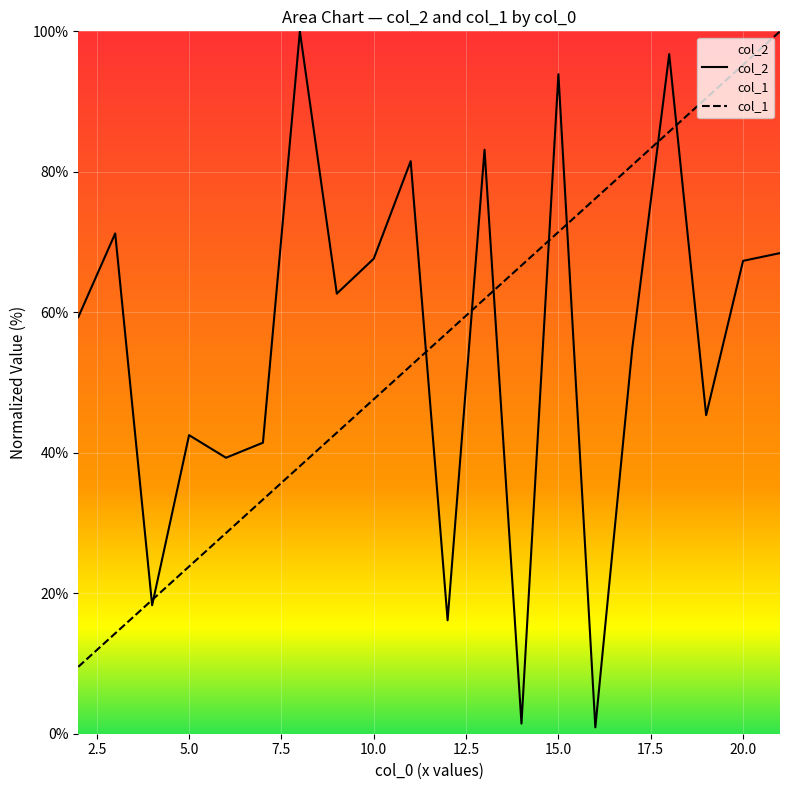

How many intersections are there between col_2 and col_1?

9